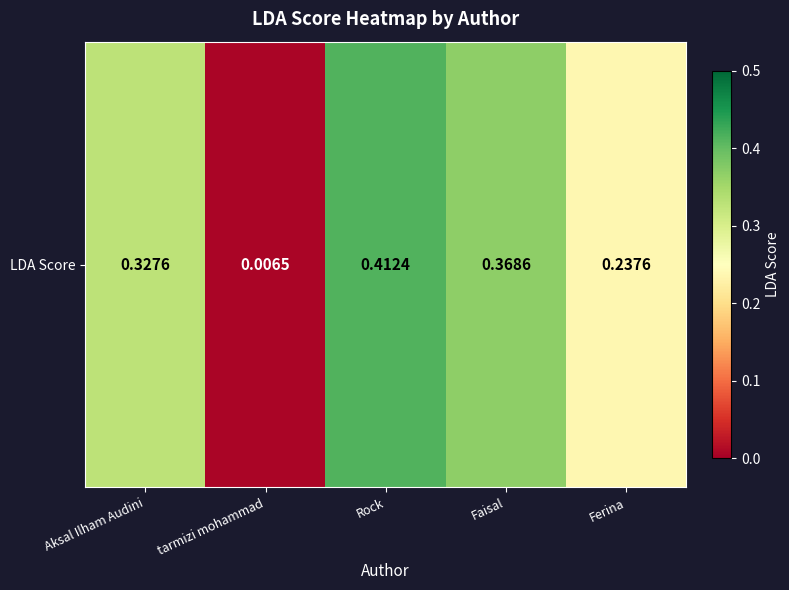

The value at Ferina is 0.2. True or false?

True